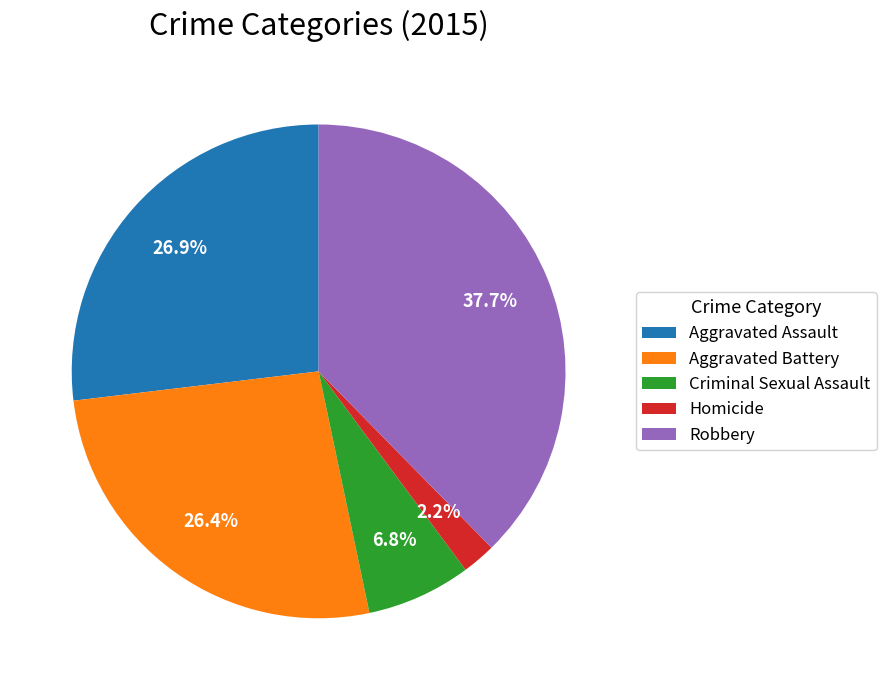

What portion of the pie excludes Robbery?

62.3%